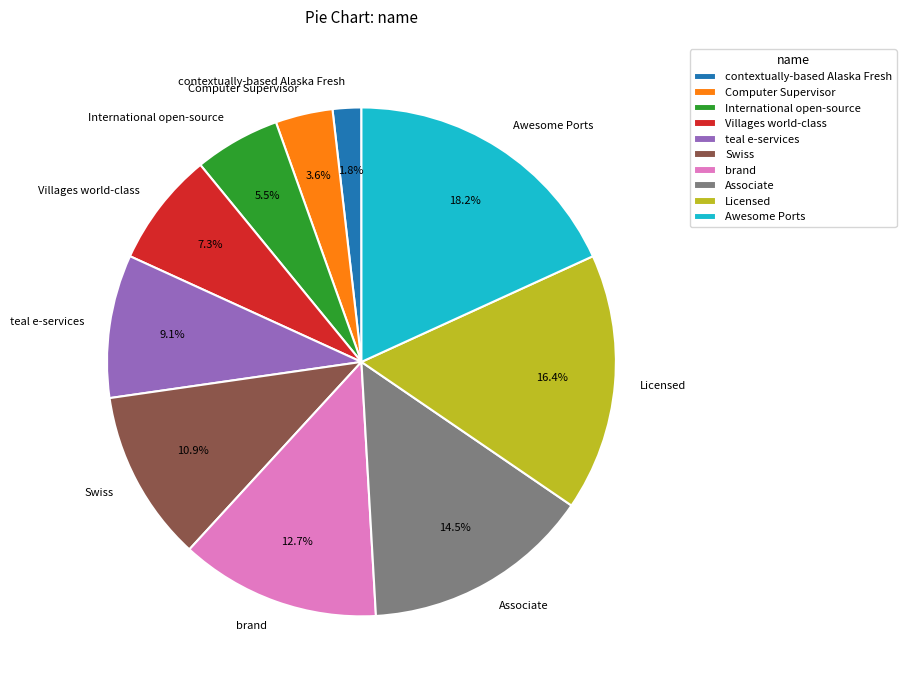

To the nearest percent, what is the difference between the Computer Supervisor and Villages world-class slice percentages?

4%